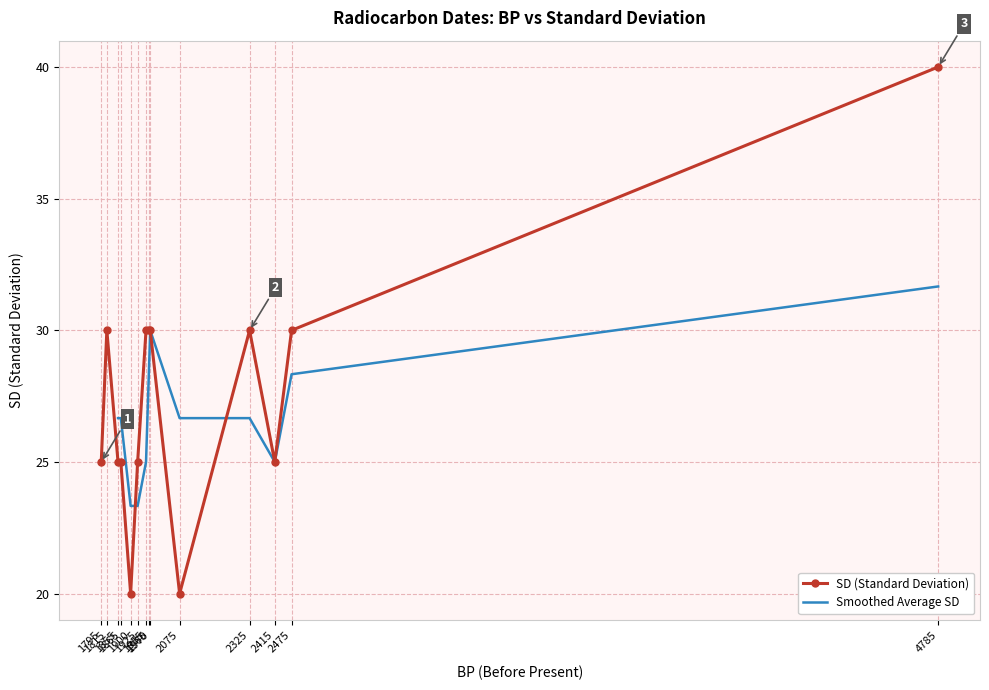

Does the chart have visible grid lines?

Yes